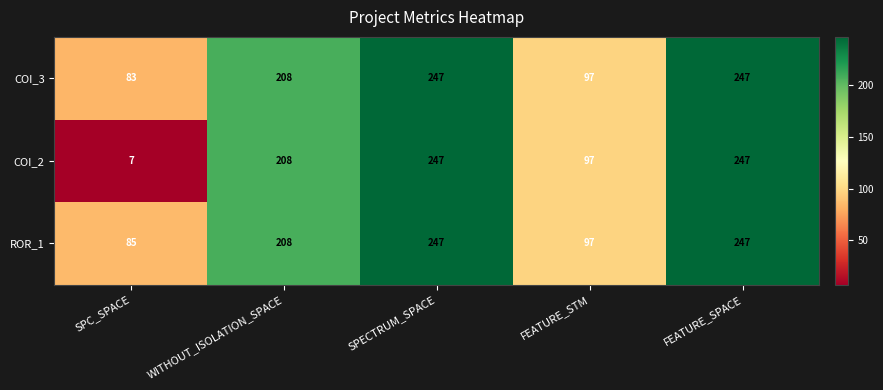

What is the difference between the COI_2 values at WITHOUT_ISOLATION_SPACE and SPECTRUM_SPACE?

39